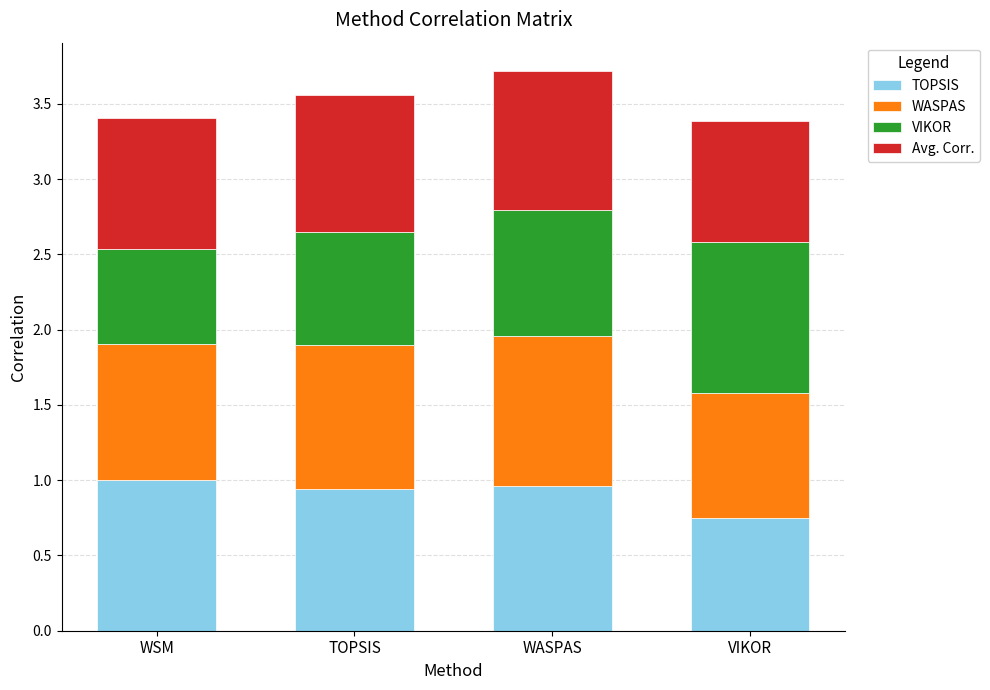

What is the sum of all TOPSIS values?

3.6